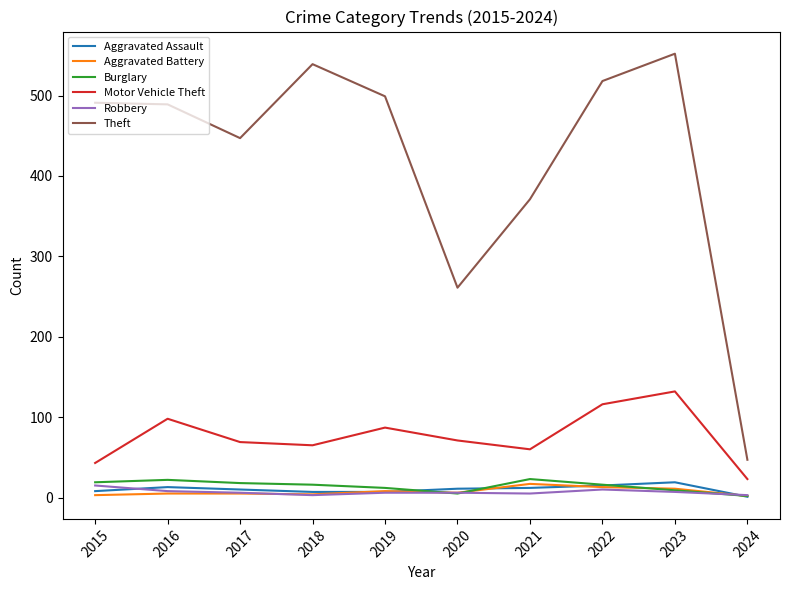

What is the difference between the highest and lowest values at 2015?

488